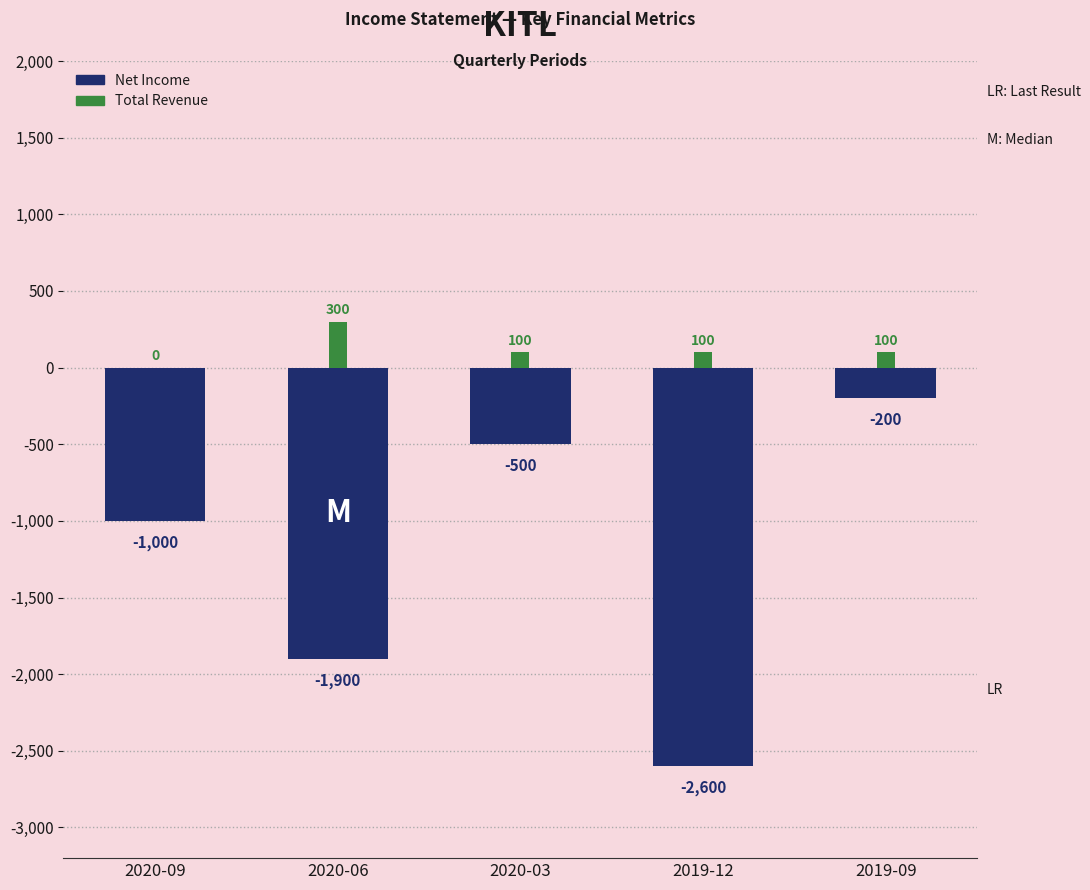

Which series has the largest range (max minus min)?

Net Income